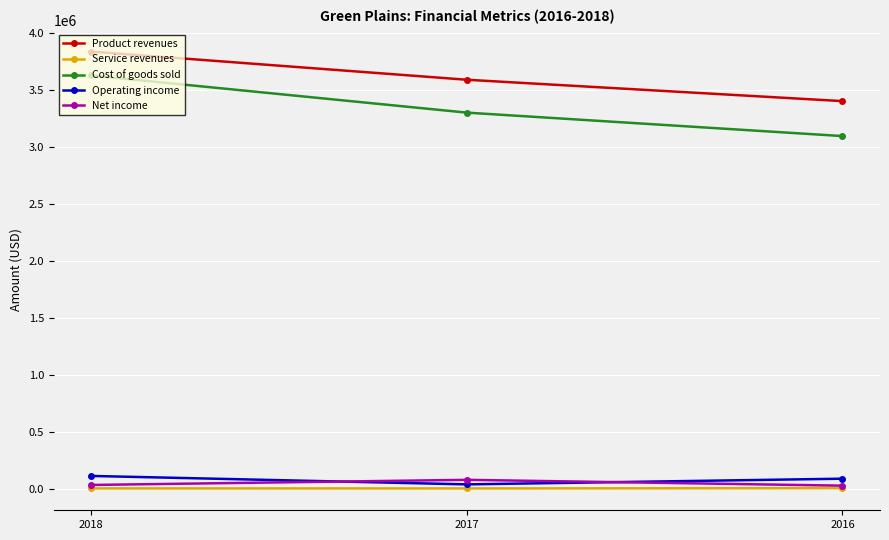

How many lines are shown in the chart?

5